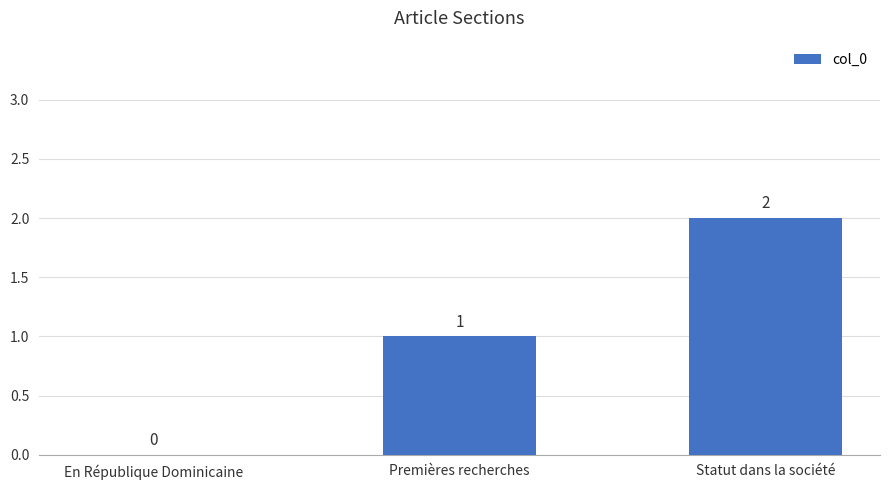

At which category does the chart reach its peak across all series?

Statut dans la société